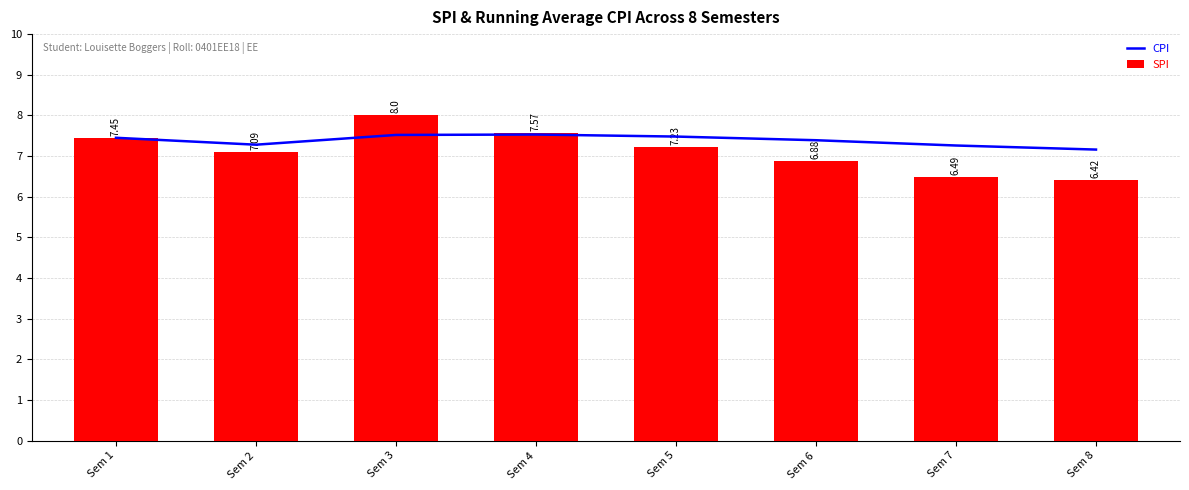

At which category is the sum across all series the highest?

Sem 3